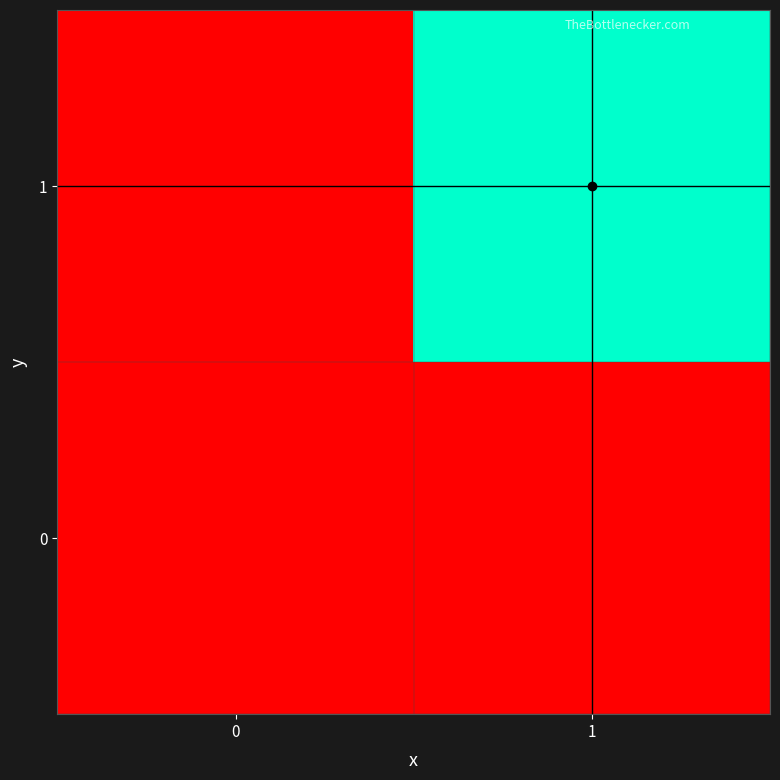

At how many categories does at least one series exceed 0?

1